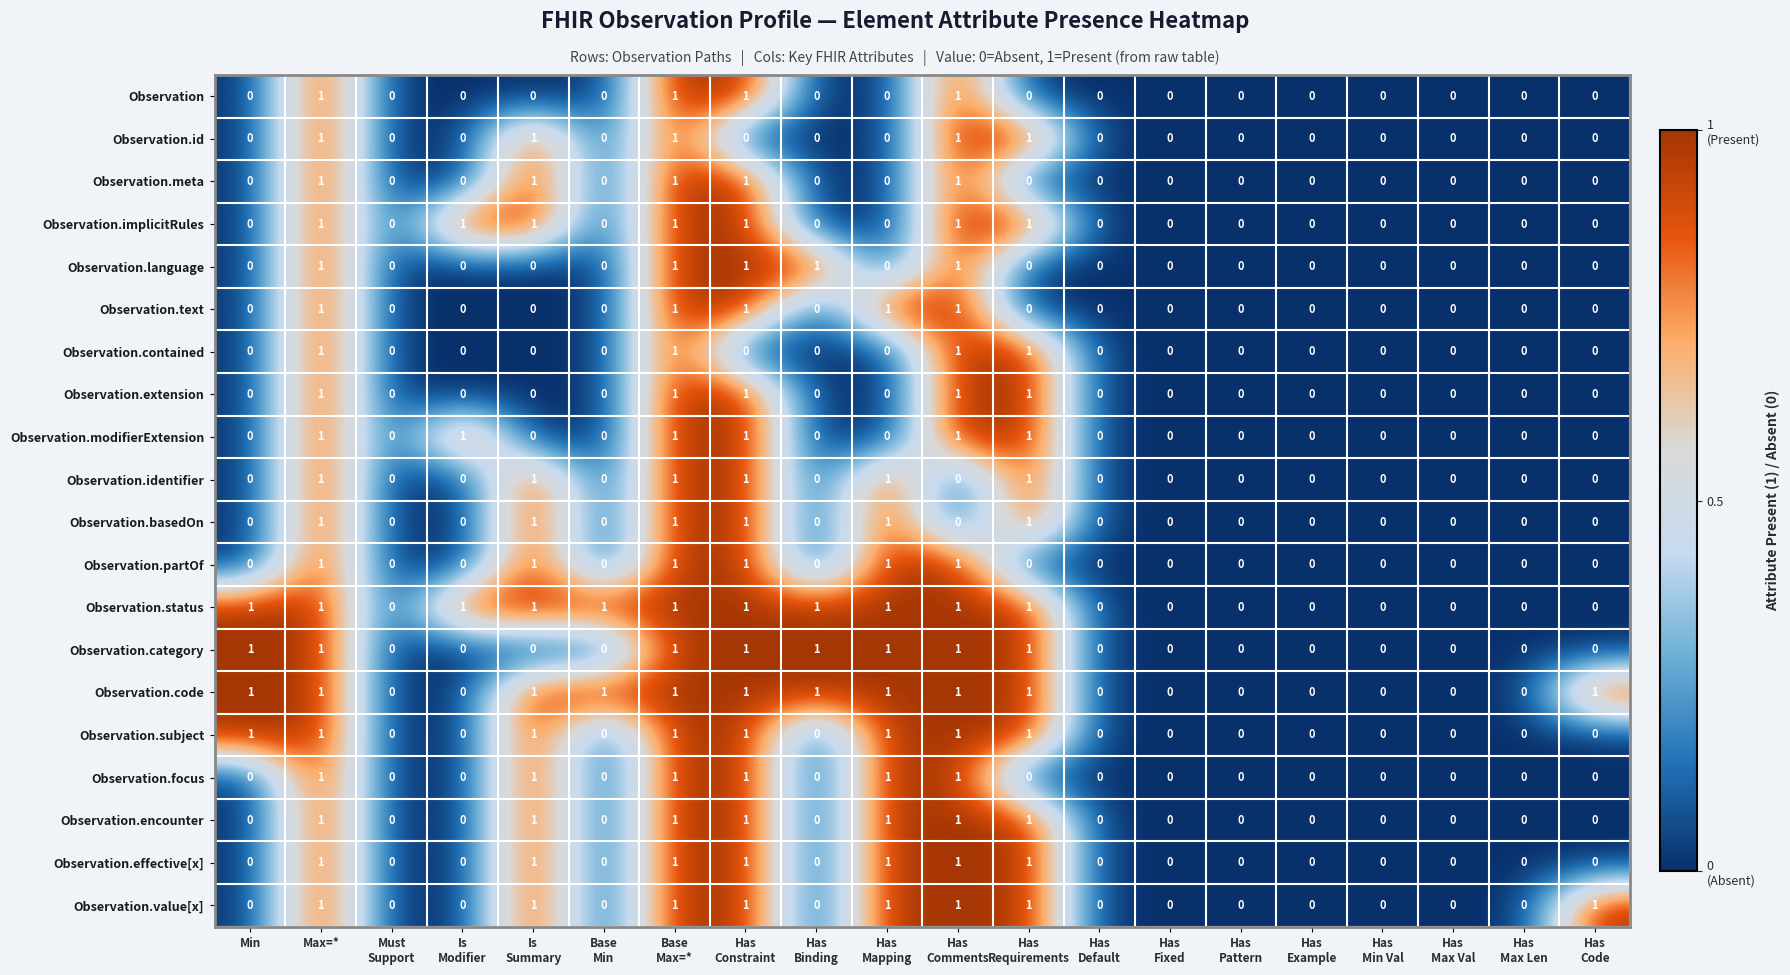

The value of Observation.extension at Min is 0. True or false?

True